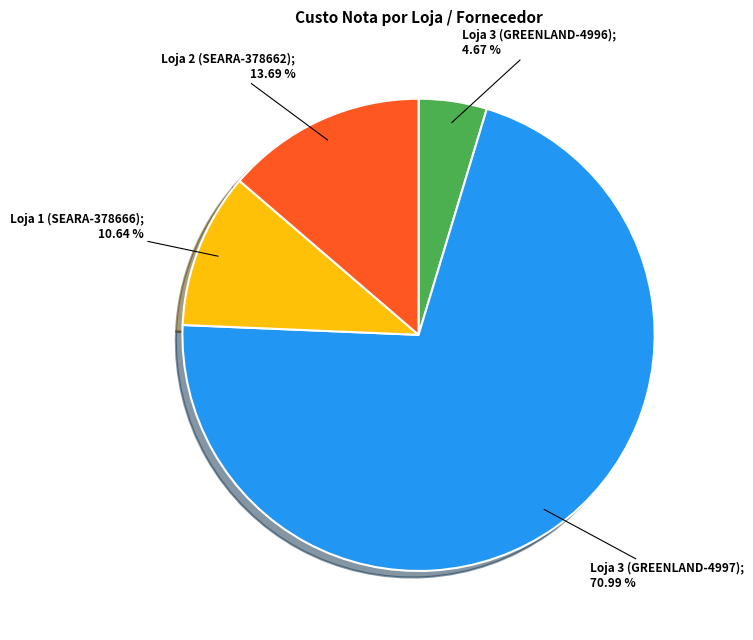

Does any single category account for the majority?

Yes